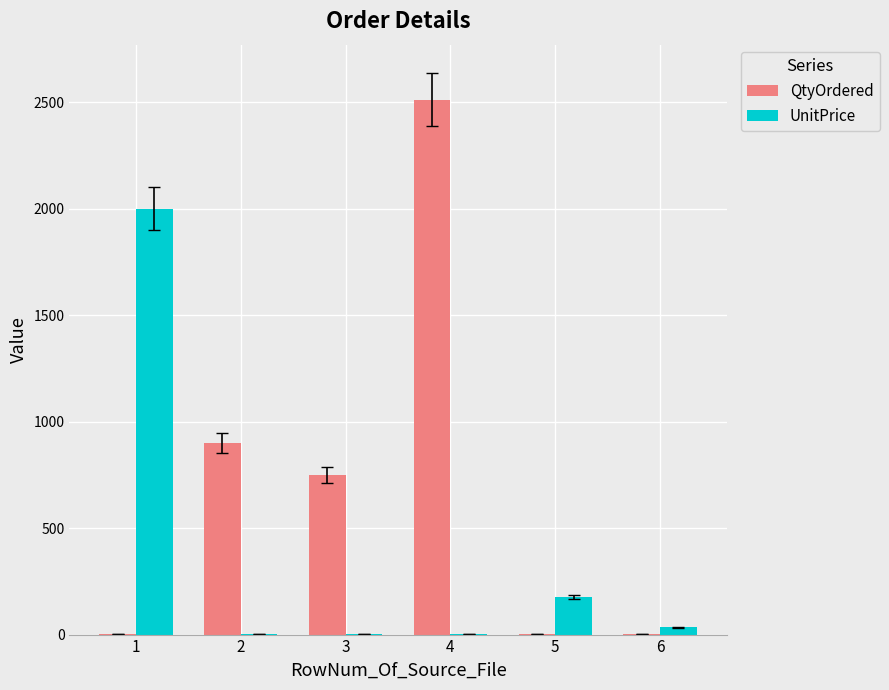

What is the maximum value for UnitPrice?

2000.0